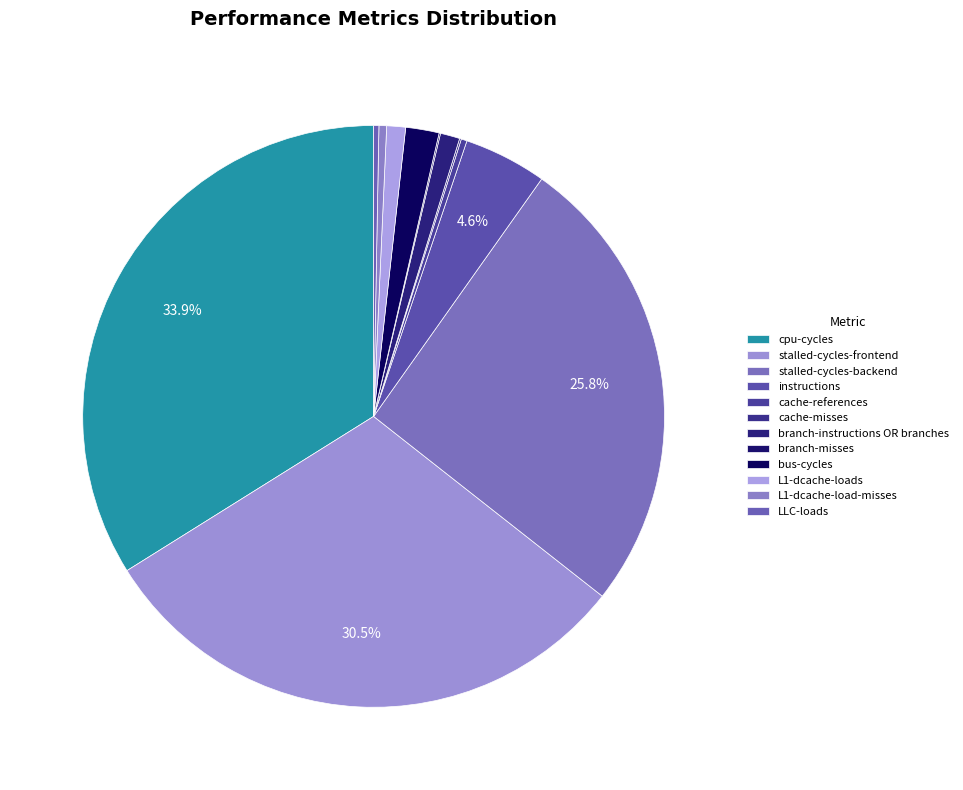

True or false: branch-instructions OR branches accounts for 1% of the total.

True